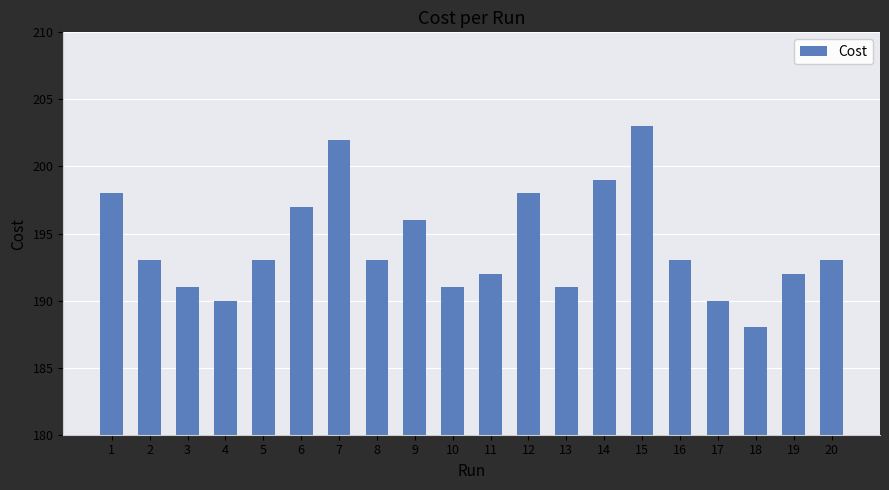

What is the maximum value shown in the chart?

203